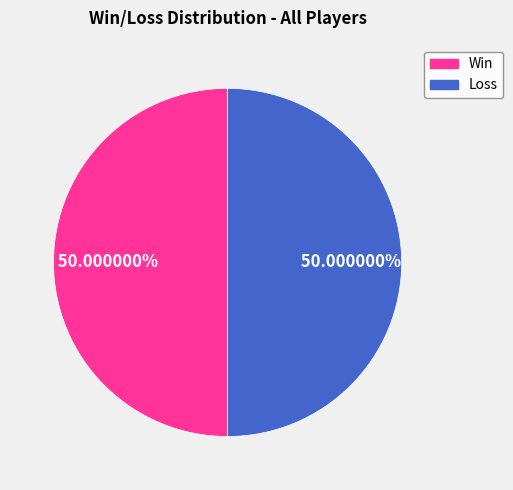

To the nearest percent, what is the difference between the largest and smallest slice percentages?

0%